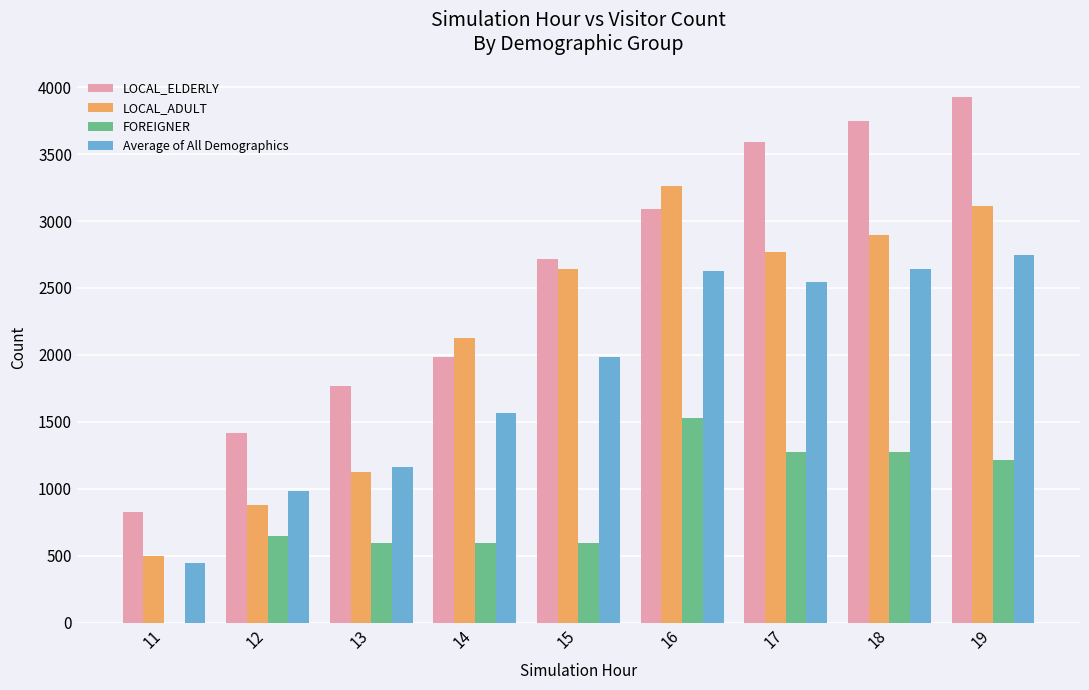

What is the average value of the FOREIGNER series?

861.1